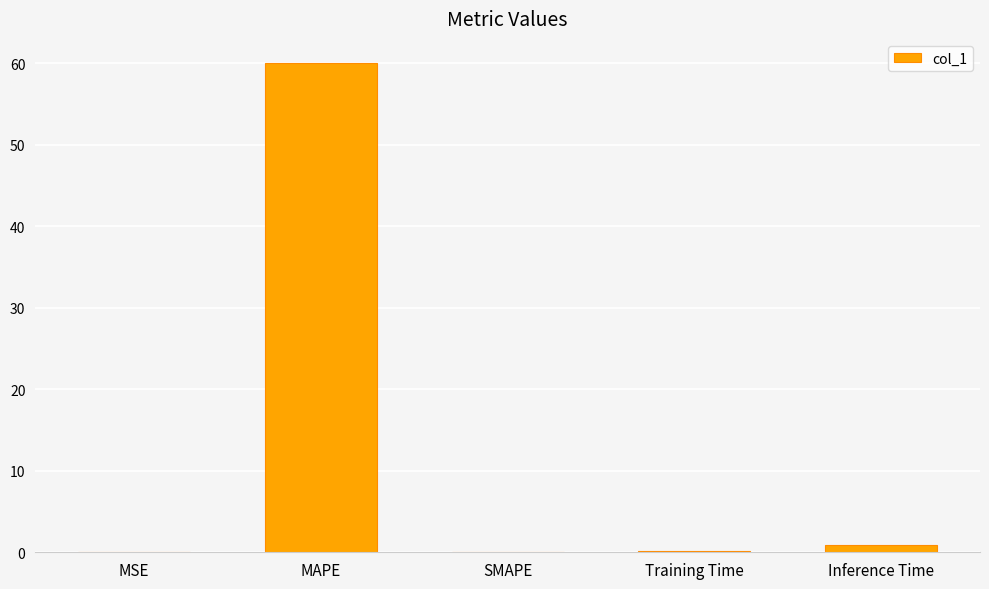

What is the sum of all values?

61.1